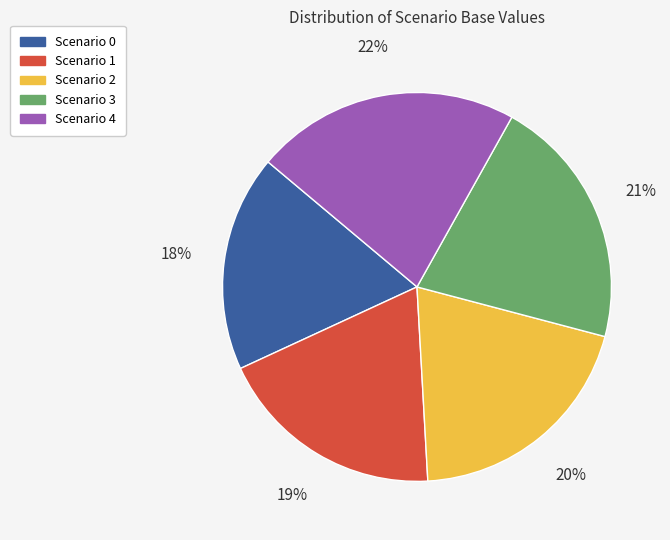

To the nearest percent, what is the combined percentage of Scenario 1 and Scenario 0?

37%